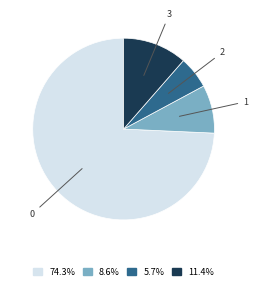

Is the sum of 8.6% and 11.4% greater than half?

No